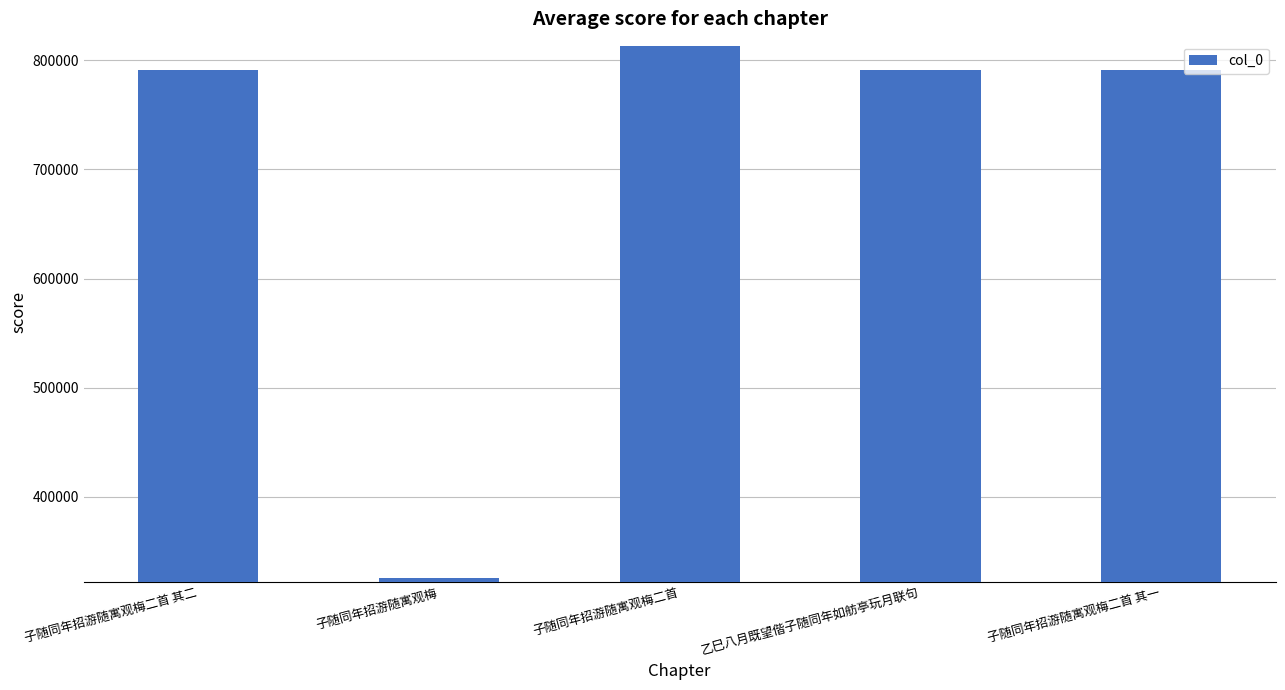

What position from the right is 子随同年招游随寓观梅二首 其一?

1